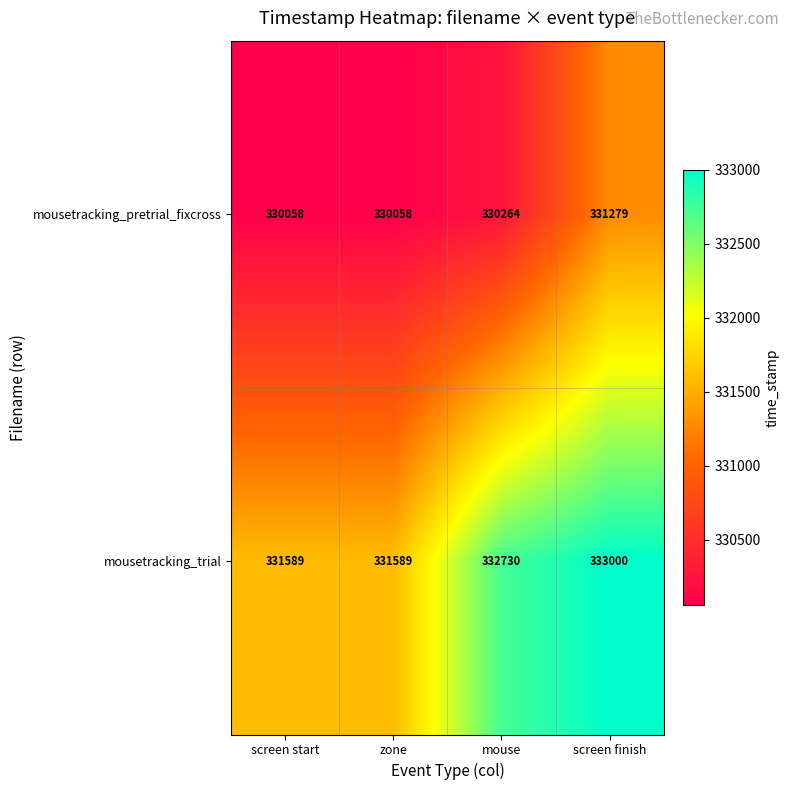

How many values in the mousetracking_pretrial_fixcross series are below 330264?

2